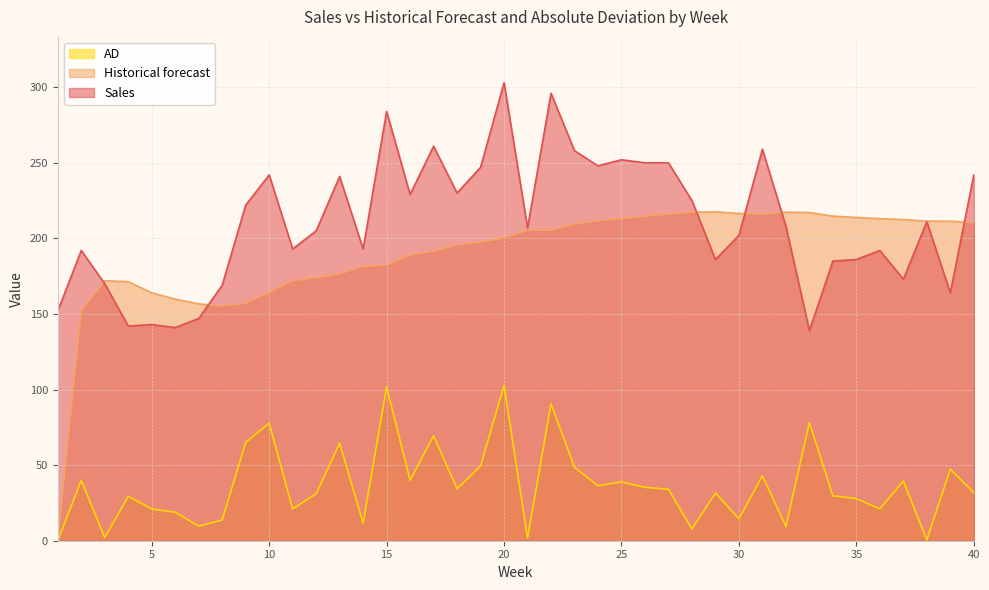

True or false: AD and Sales cross at least once.

False